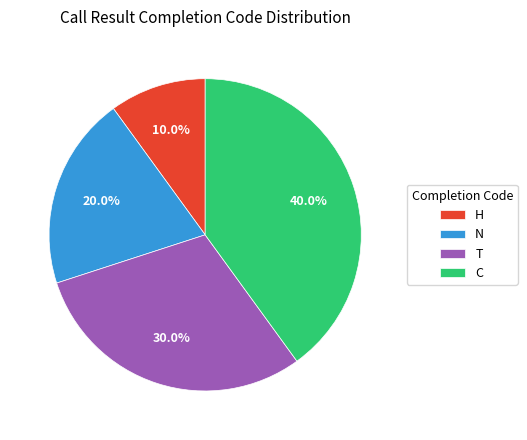

To the nearest percent, what portion does H represent?

10%